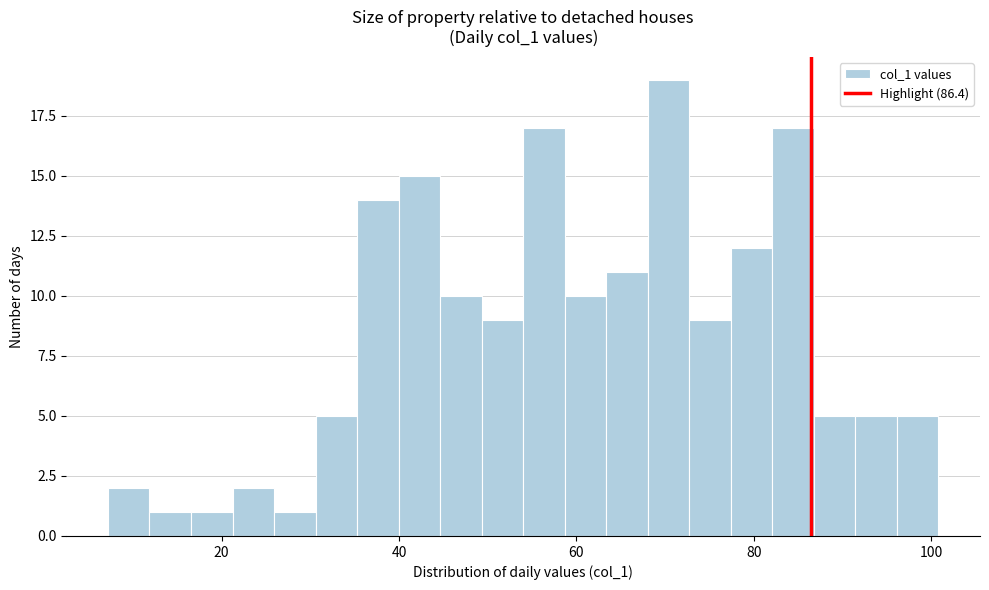

Around what value on the x-axis is the tallest bar? Give the approximate position of its centre, as read against the axis.

70